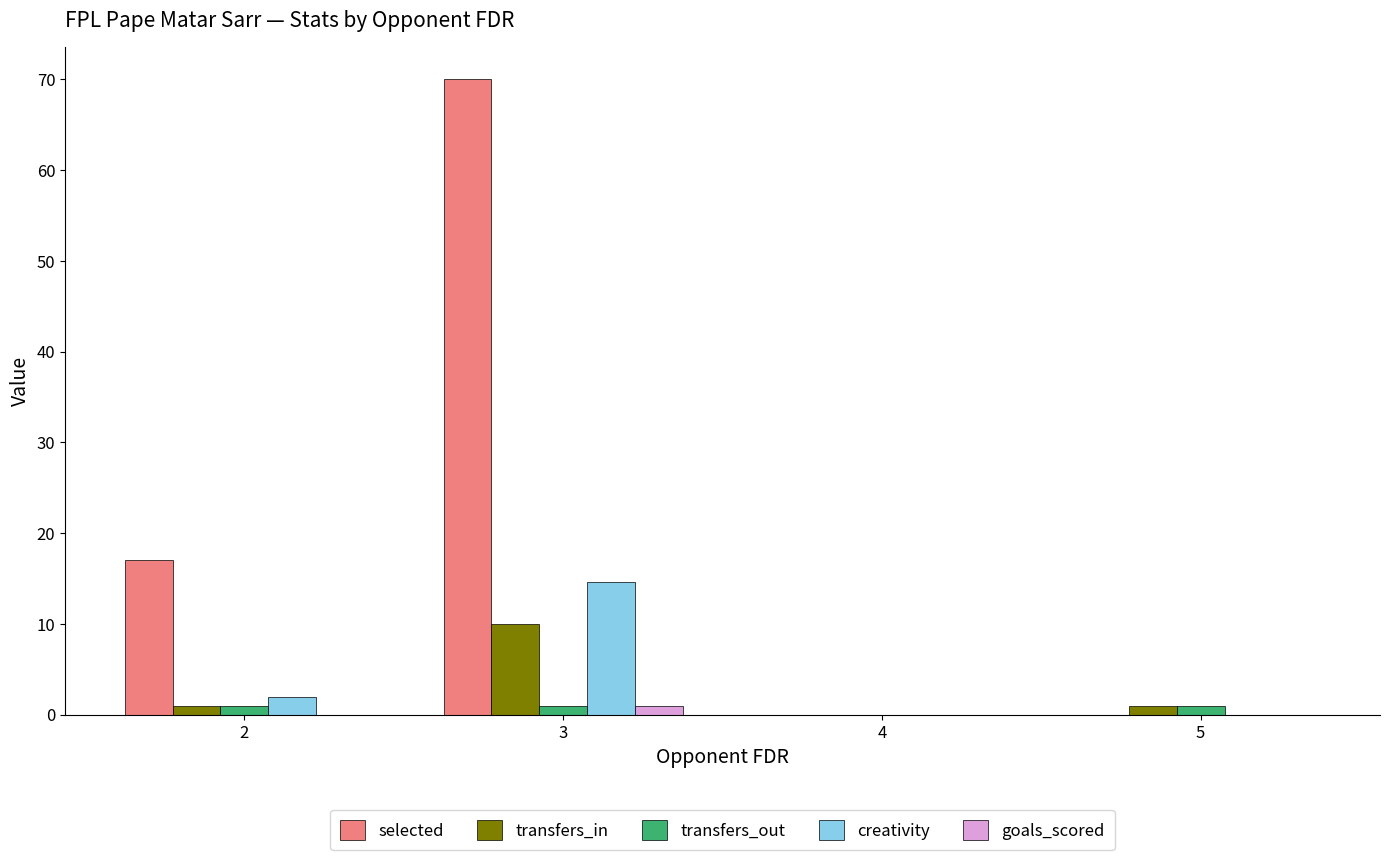

The value of goals_scored at 3 is 1.0. True or false?

True